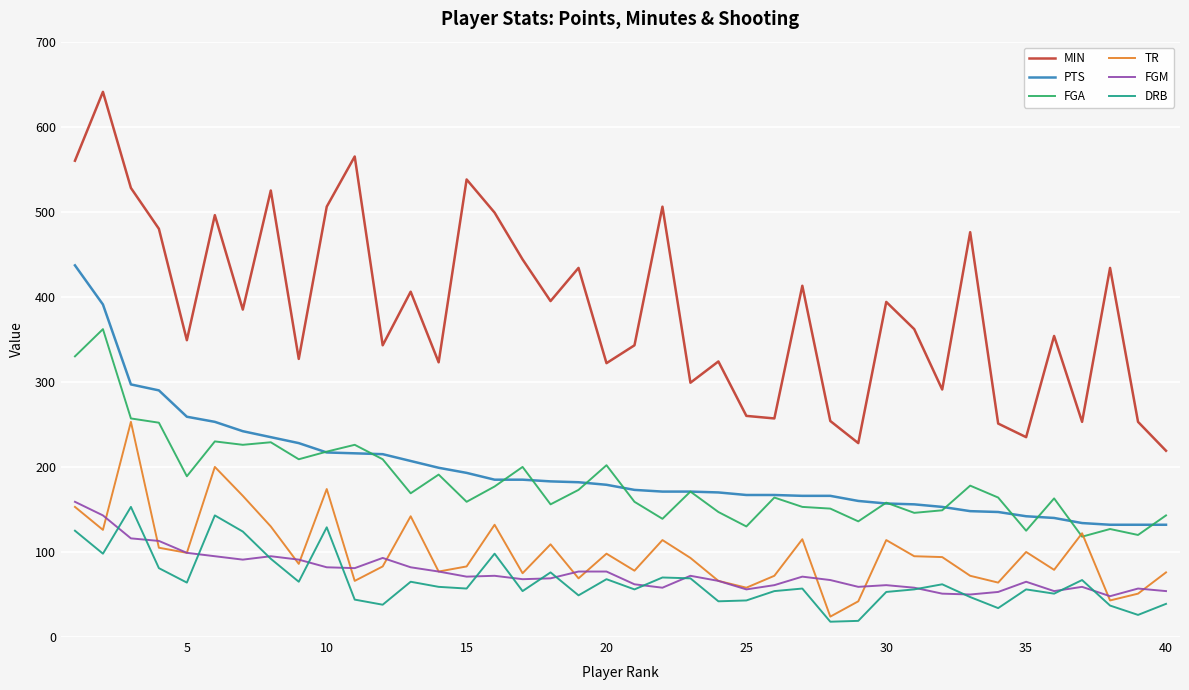

Which series has the largest total across all categories?

MIN